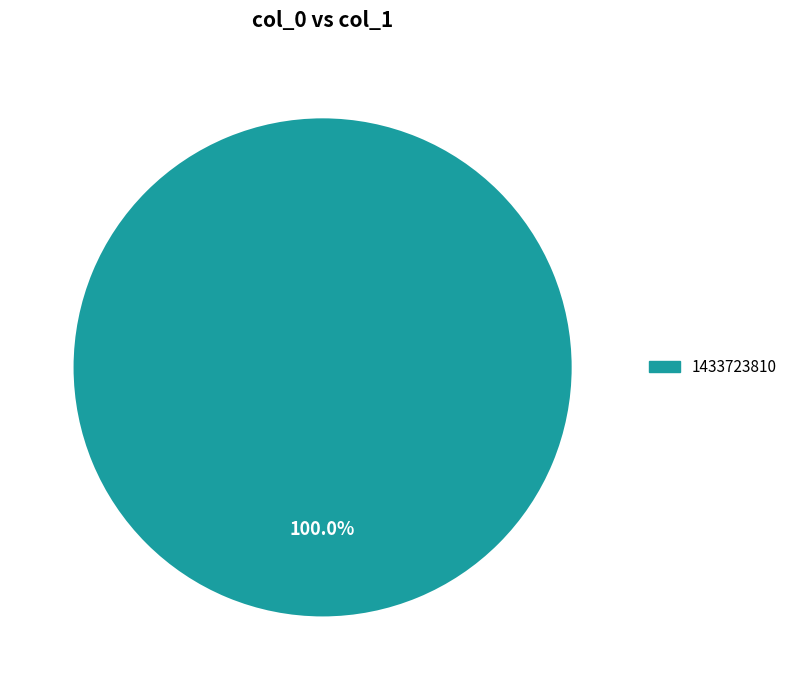

Rank the categories by value from lowest to highest.

1433723810